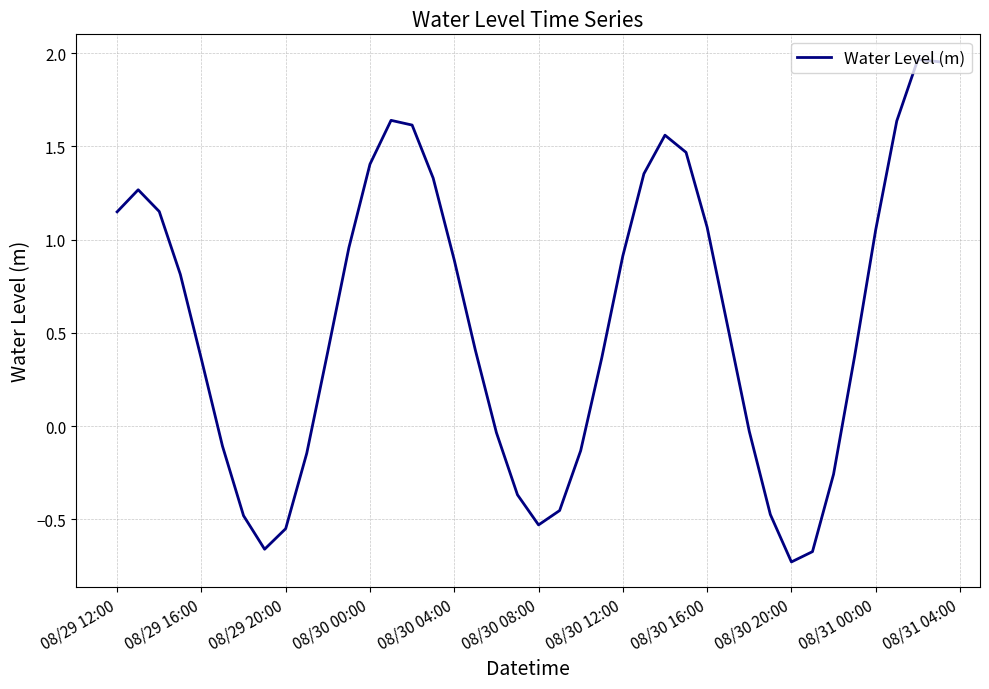

Count the number of data series in this chart.

1